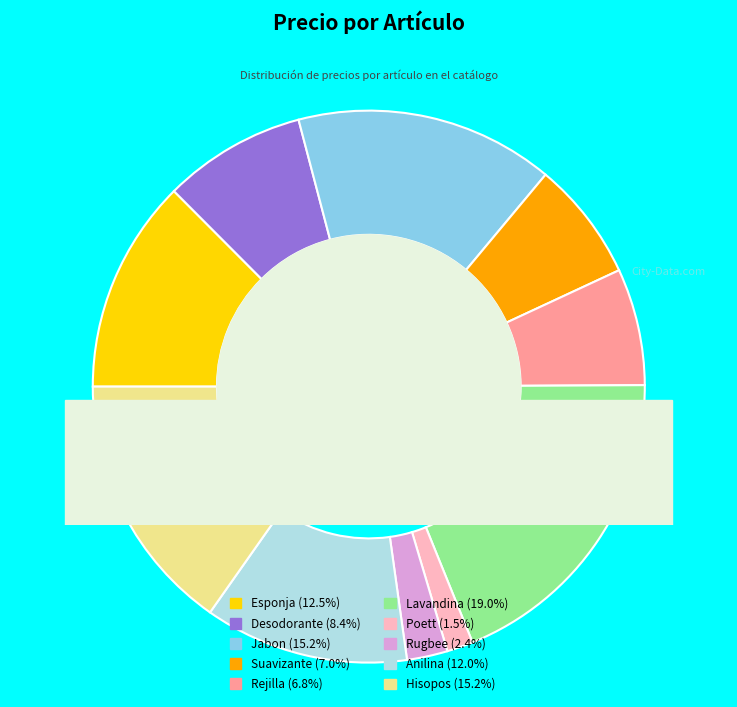

What is the ratio of the value at Rugbee to the value at Hisopos?

0.2